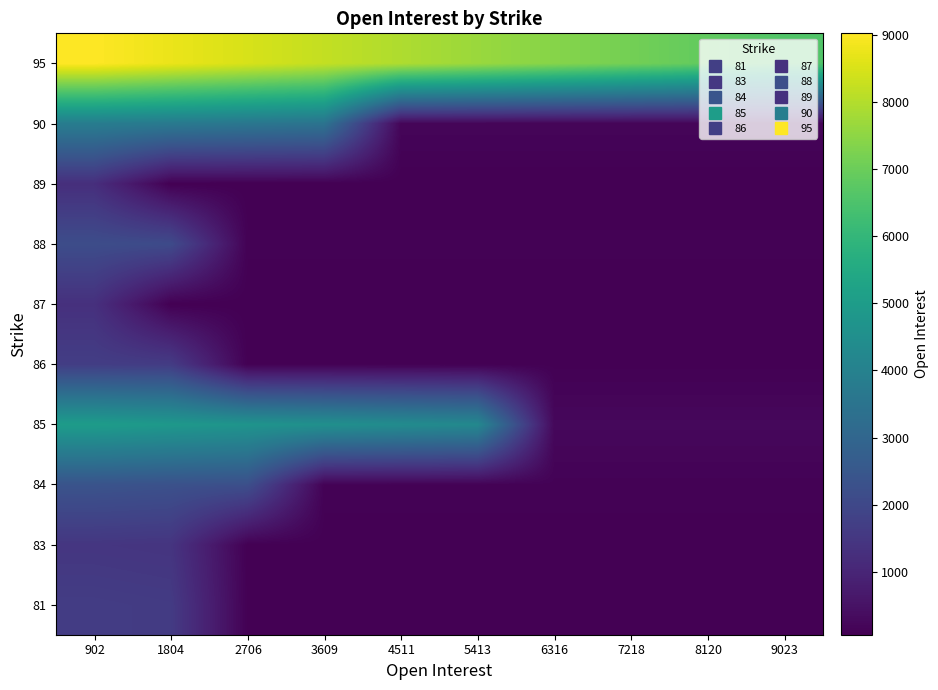

At which category is the sum across all series the highest?

902